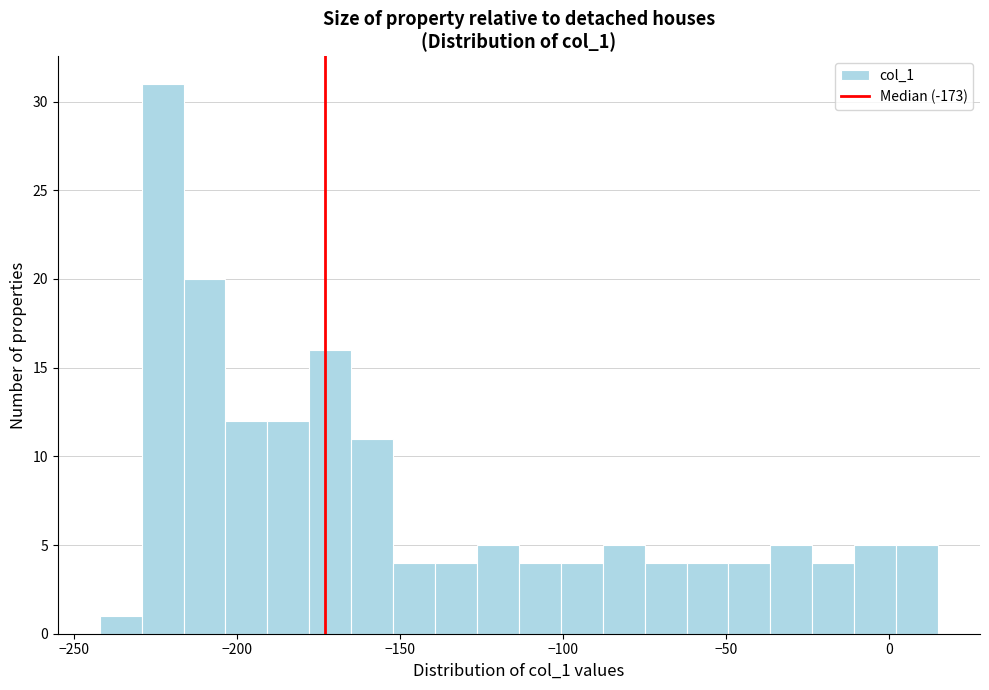

Around what value on the x-axis is the tallest bar? Give the approximate position of its centre, as read against the axis.

-225